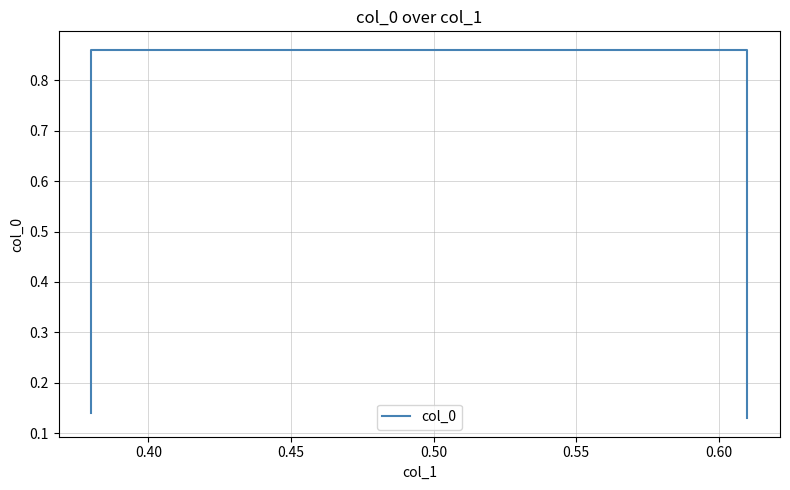

What is the smallest value displayed?

0.1